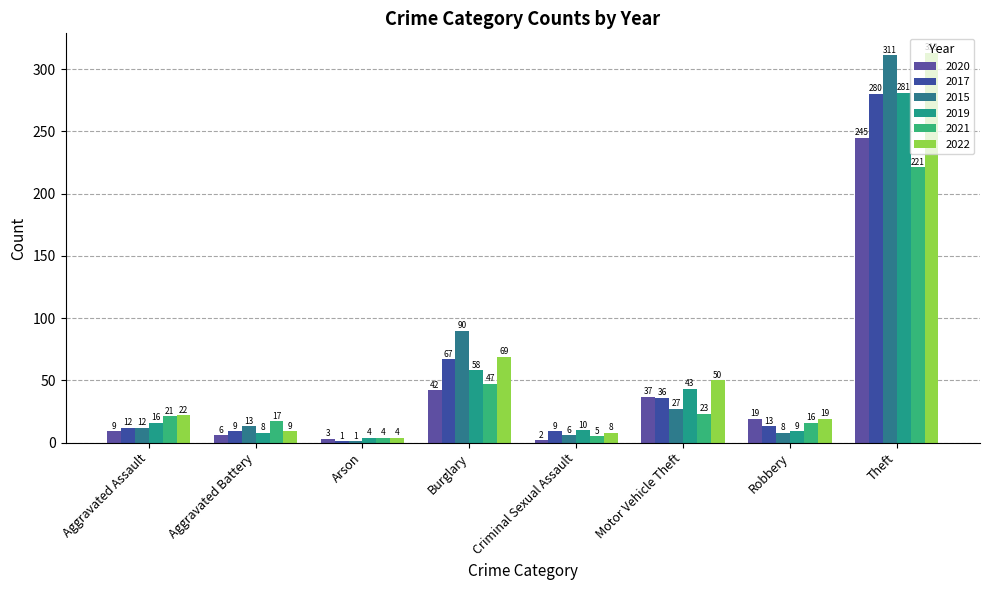

Reading left to right, extract all data points from this chart.

2020: 9	6	3	42	2	37	19	245
2017: 12	9	1	67	9	36	13	280
2015: 12	13	1	90	6	27	8	311
2019: 16	8	4	58	10	43	9	281
2021: 21	17	4	47	5	23	16	221
2022: 22	9	4	69	8	50	19	313